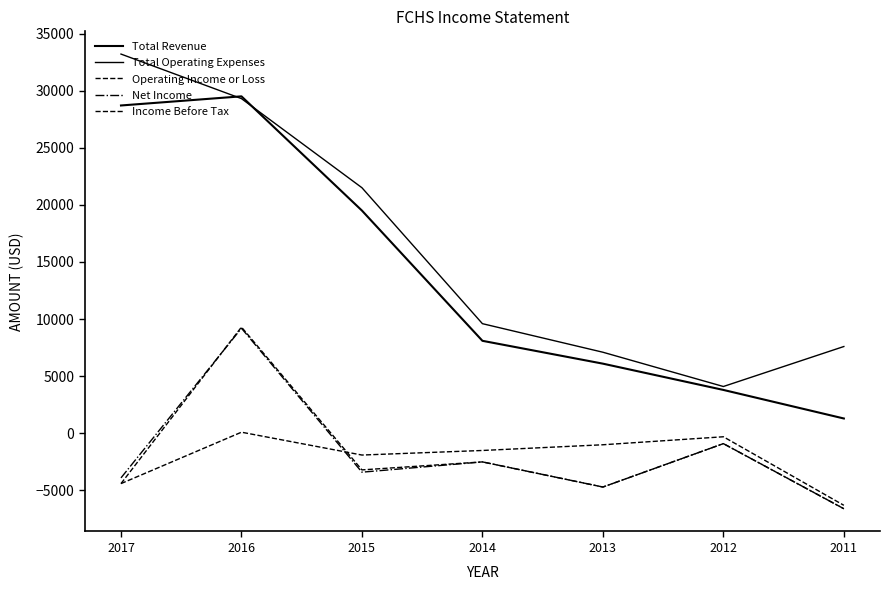

Where is the first local maximum for Income Before Tax?

2016